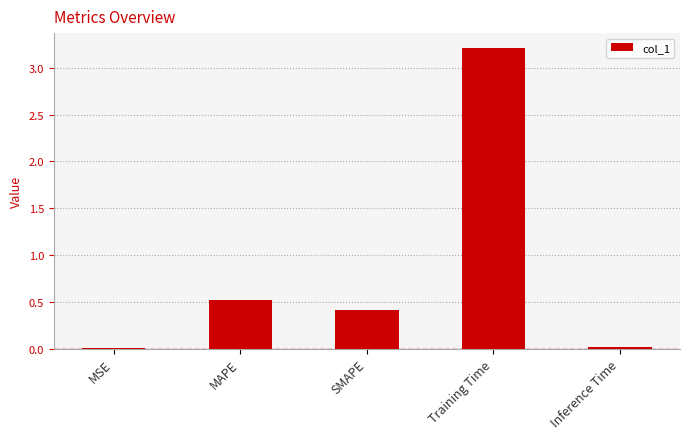

What value does the data have at Training Time?

3.2